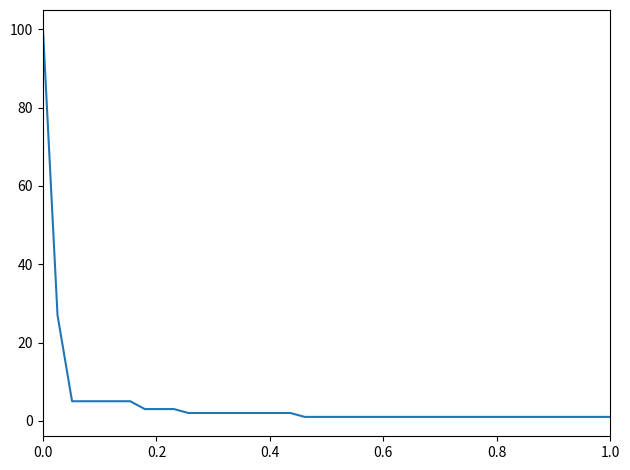

What is the greatest value displayed?

100